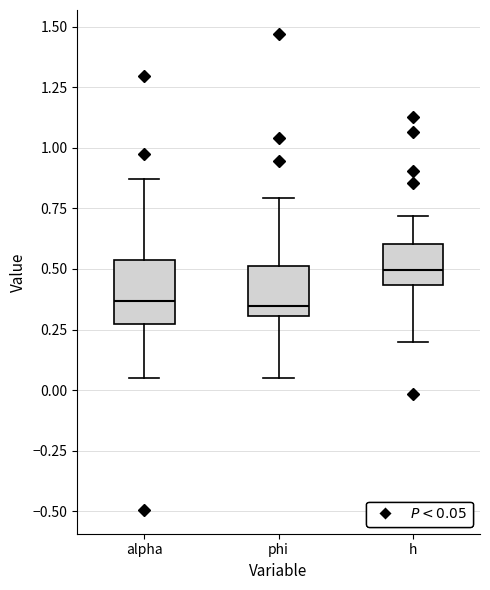

Reading left to right, transcribe this box plot: for each box, give where its median line is, the range the box spans, and where its two whiskers end, as read against the y-axis. The values are not printed on the chart, so give them approximately, as read against the axis.

alpha: median 0.35, box 0.25 to 0.55, whiskers 0.05 to 0.85
phi: median 0.35, box 0.30 to 0.50, whiskers 0.05 to 0.80
h: median 0.50, box 0.45 to 0.60, whiskers 0.20 to 0.70